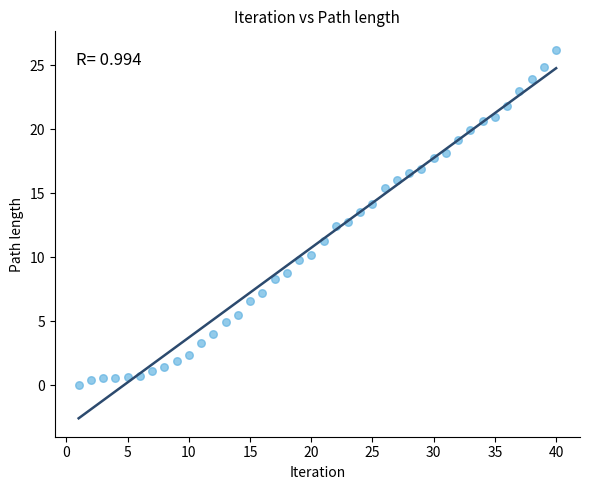

What is the range of Y values (max minus min)?

26.2